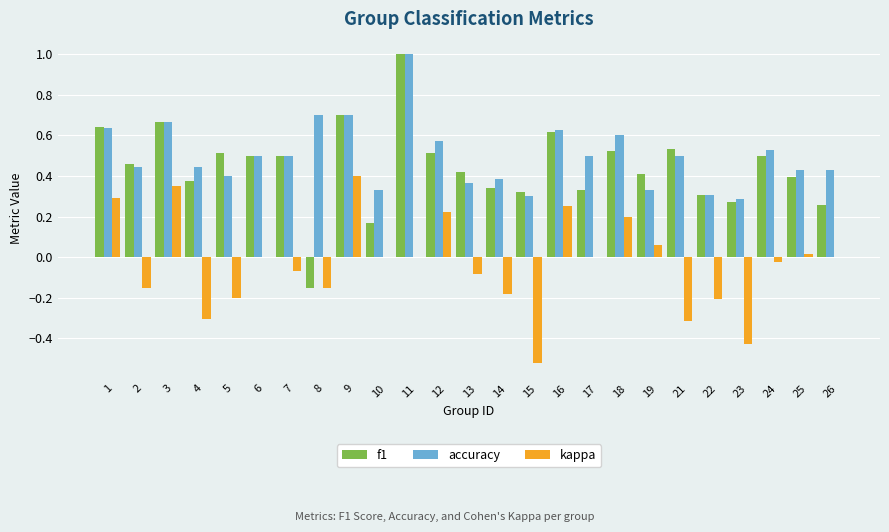

Are the bars horizontal?

No